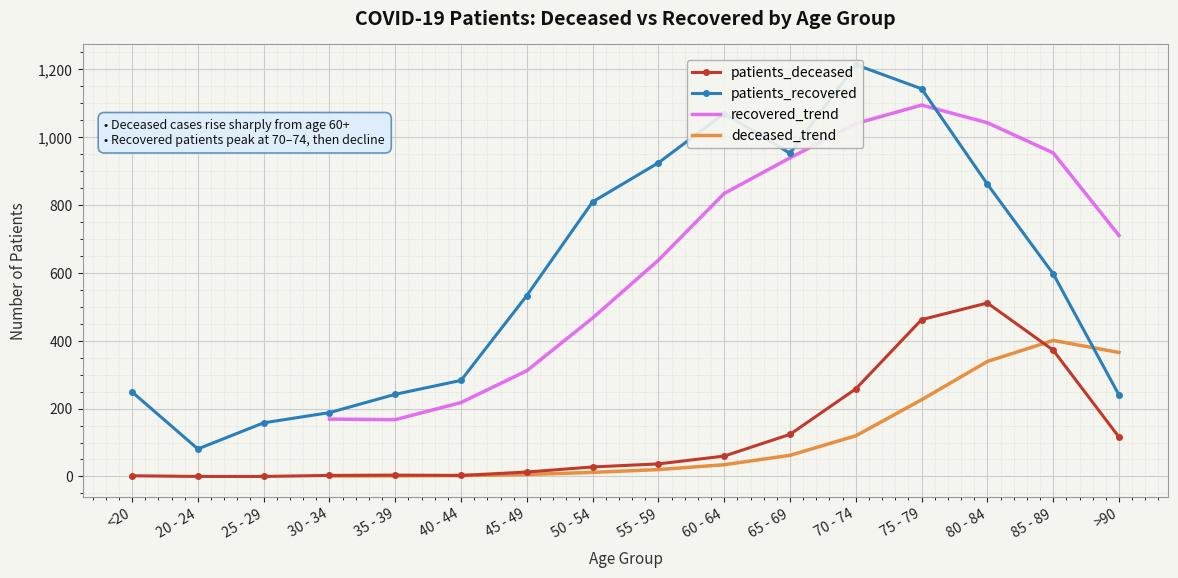

True or false: patients_deceased has more than 1 interior local peaks.

True